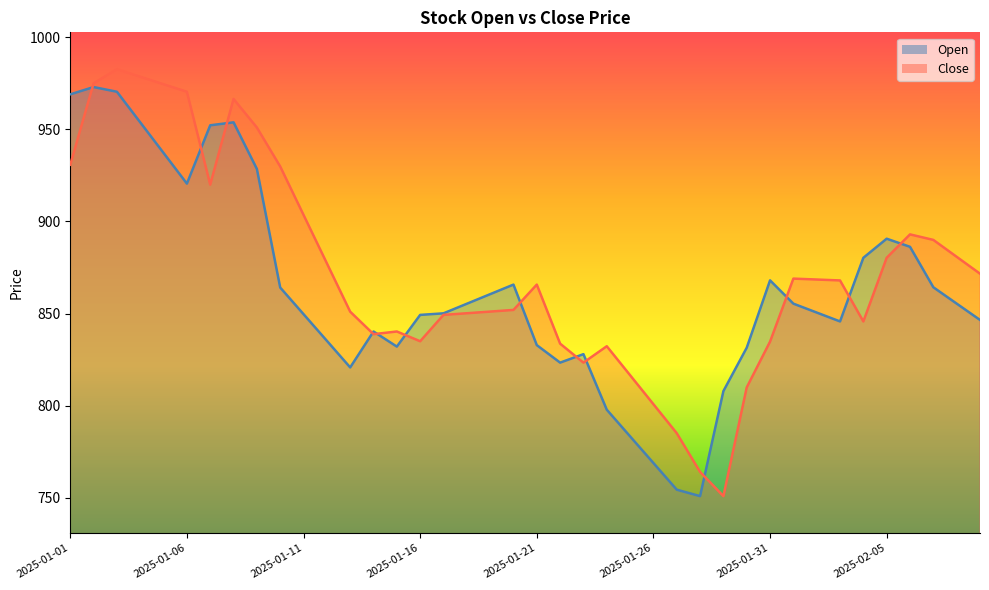

At which category does Close reach its first local peak?

2025-01-03